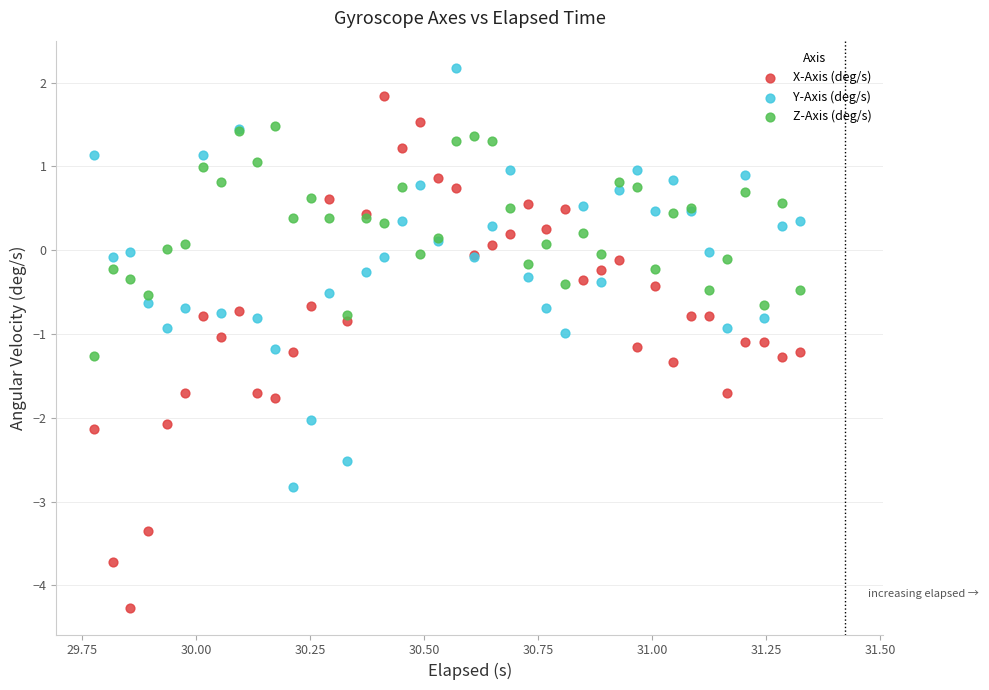

Which series contains the highest Y value?

Y-Axis (deg/s)